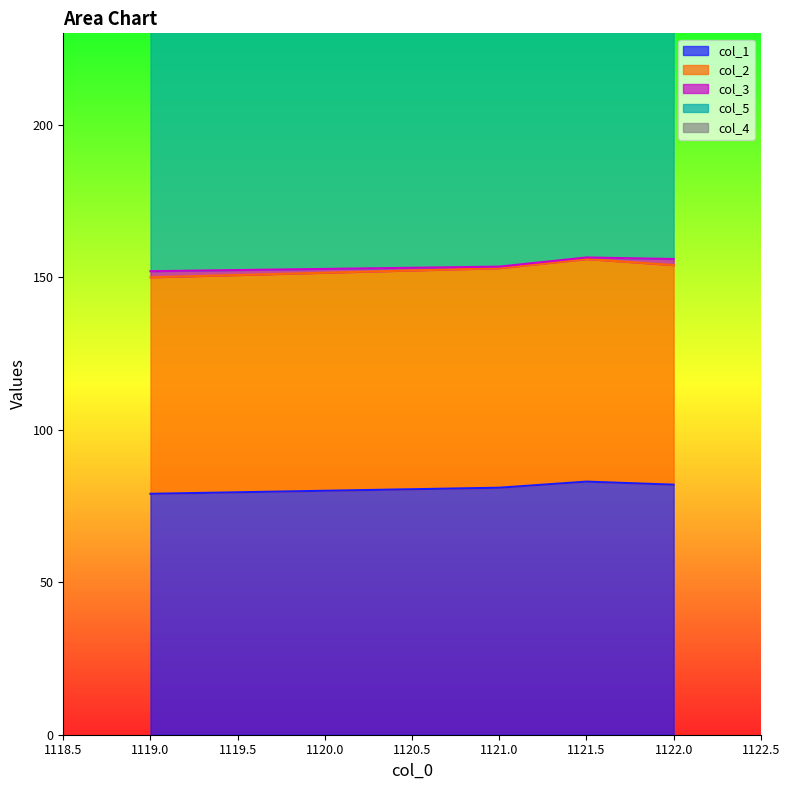

What is the minimum value for col_2?

71.0